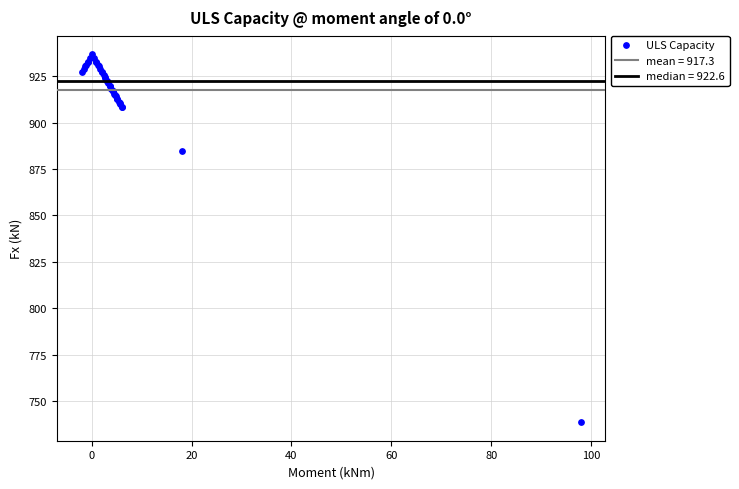

What Y value in the scatter plot is closest to 837?

884.8